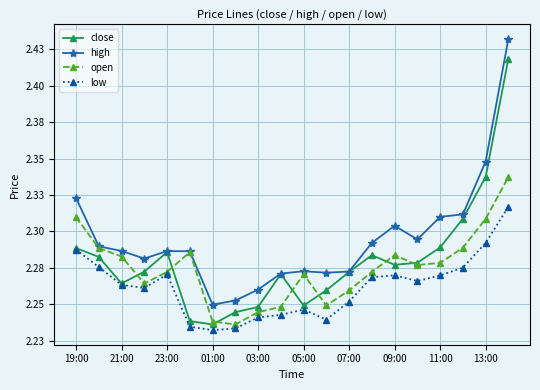

What are all the series names shown in the legend?

close, high, open, low